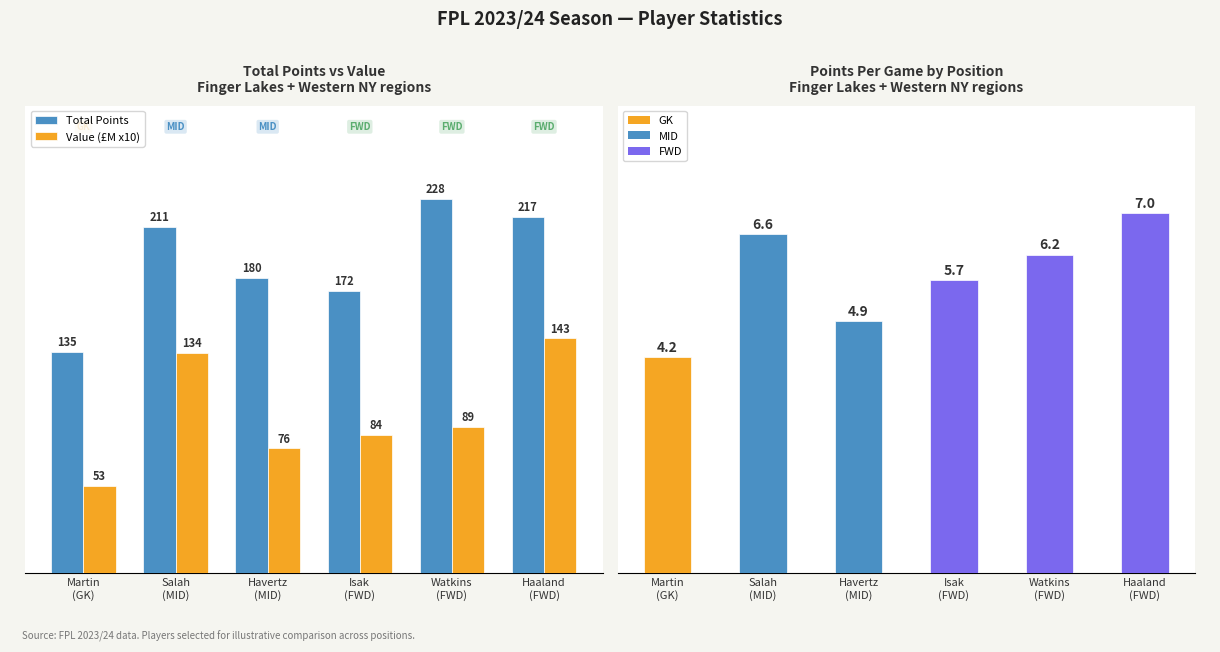

What value does the Total Points series have at Havertz
(MID)?

180.0